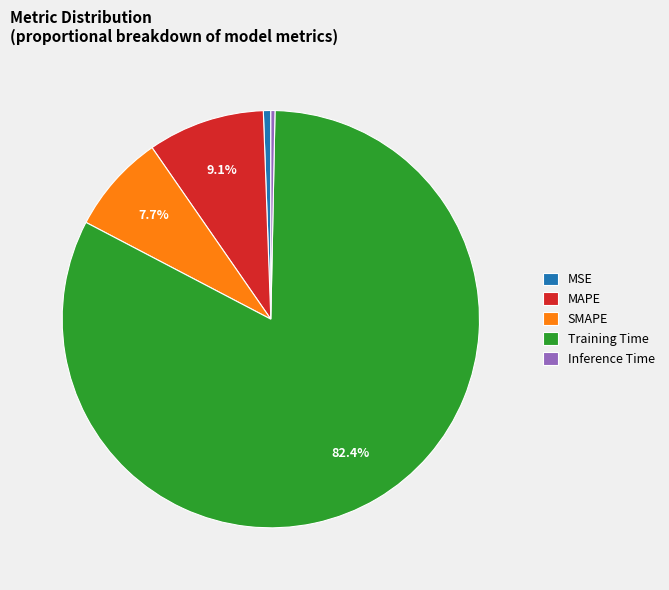

How many slices are in this pie chart?

5